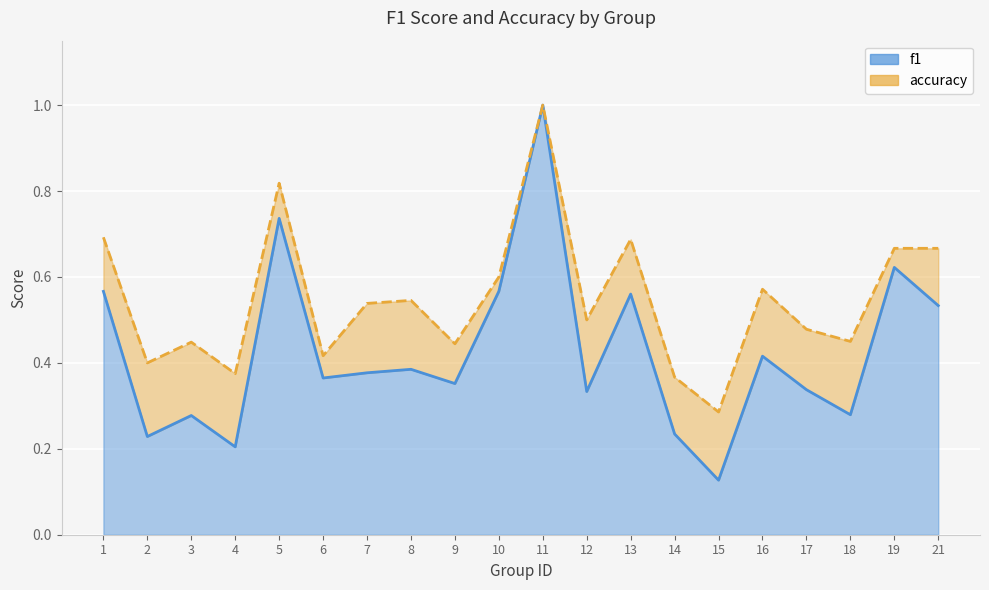

The f1 series shows 0.2 at 2. True or false?

True